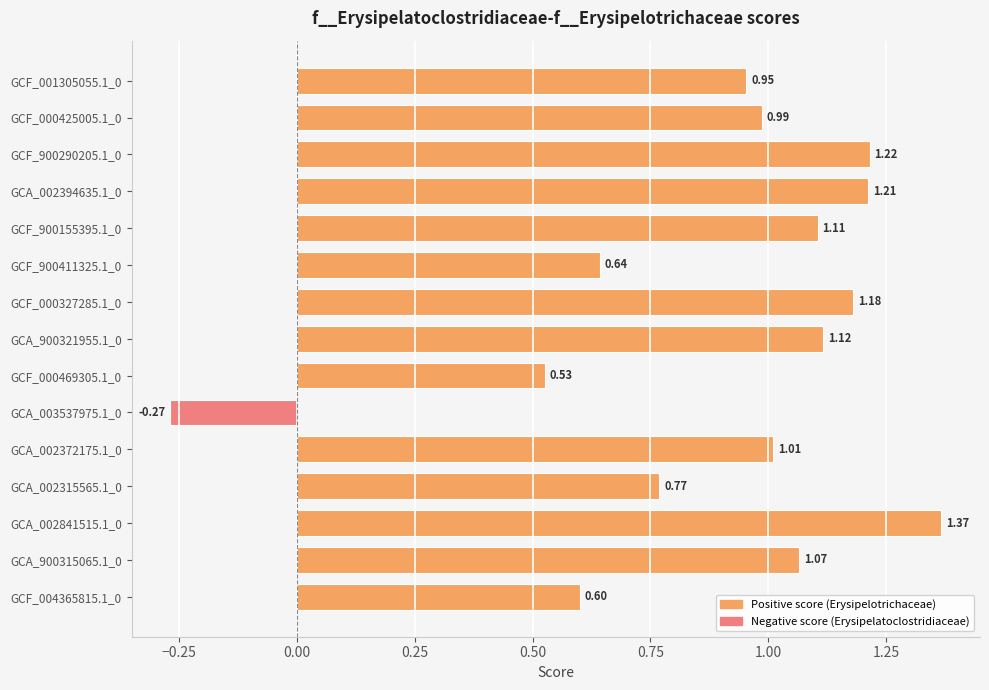

What is the change in value from GCF_000327285.1_0 to GCA_002315565.1_0?

-0.4